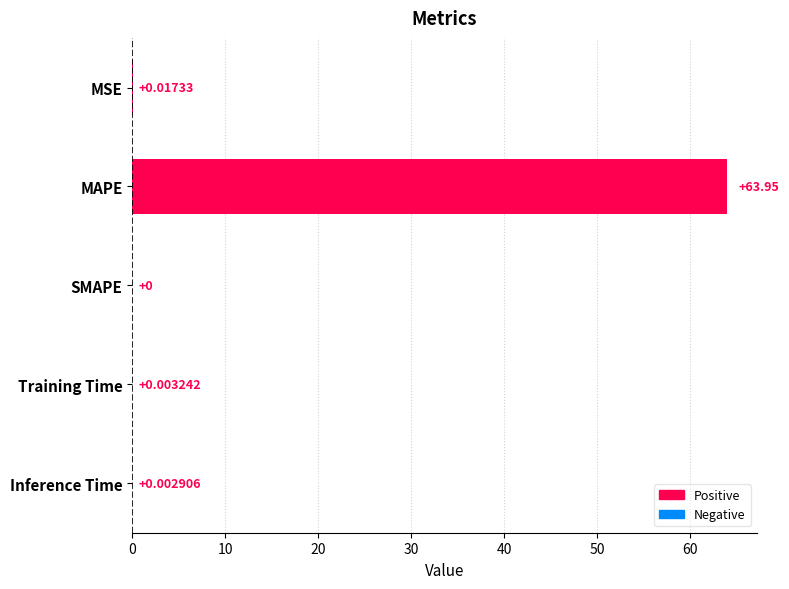

Which category has the highest value across all series?

MAPE